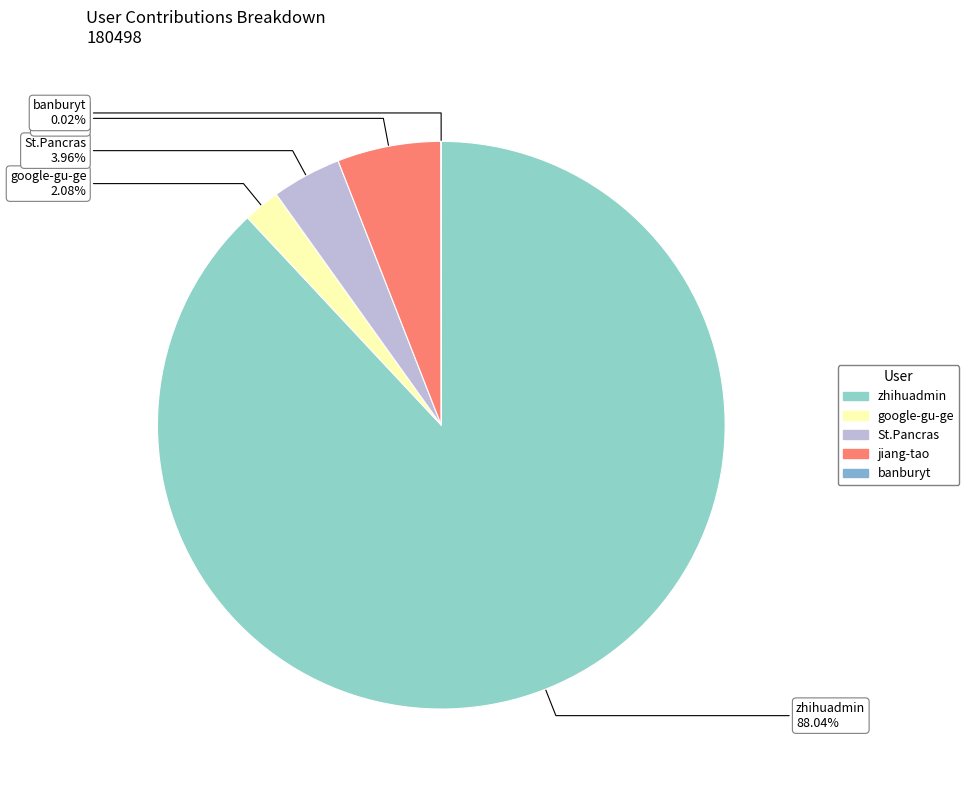

Approximately how many times larger is the value at St.Pancras compared to jiang-tao?

0.7